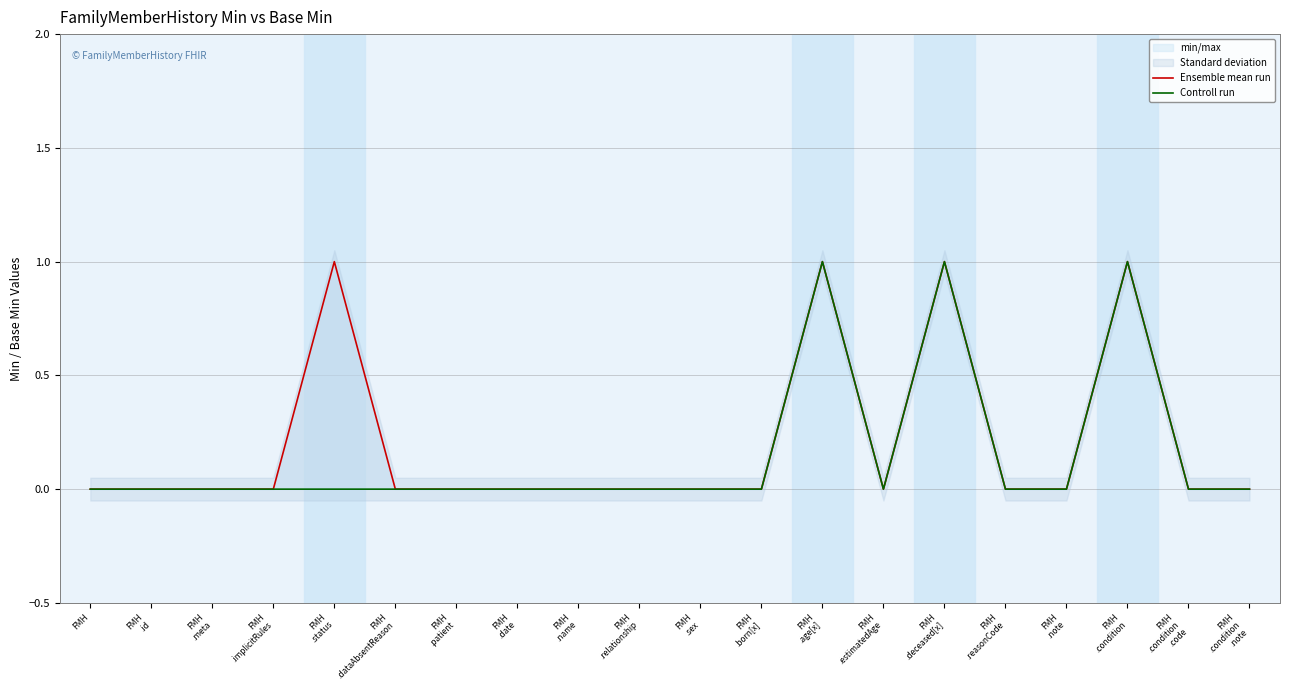

True or false: Controll run and Ensemble mean run cross at least once.

False